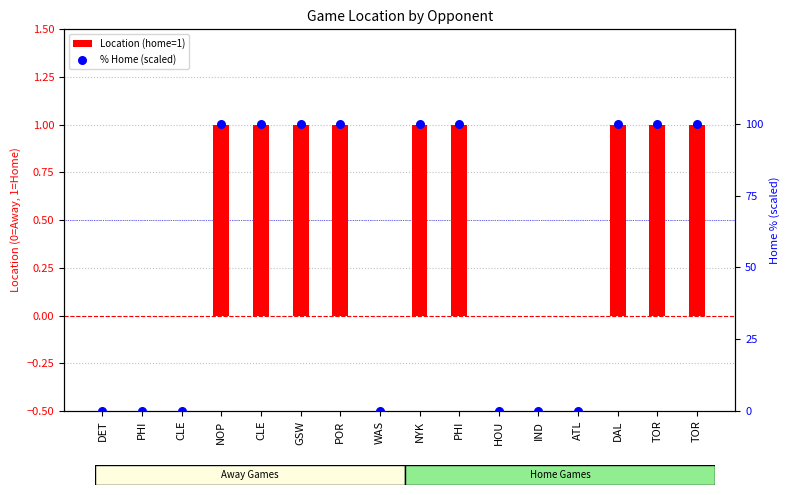

Which series reaches the minimum Y coordinate?

Location (home=1)